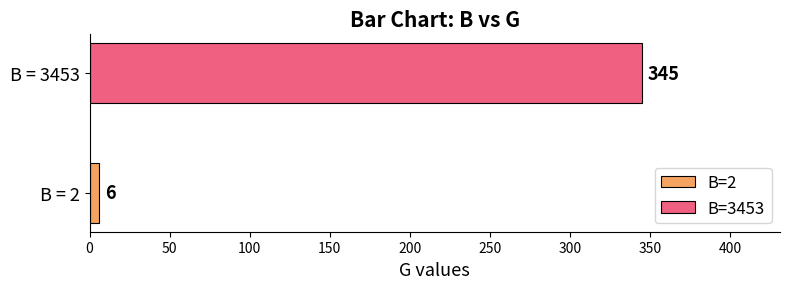

Which series has the largest range (max minus min)?

B=2